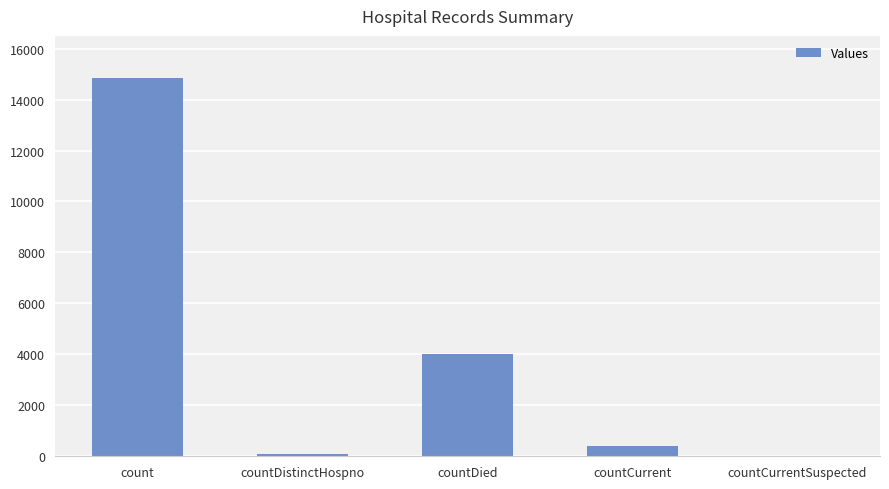

Where is the data nearest to the value 7415?

countDied